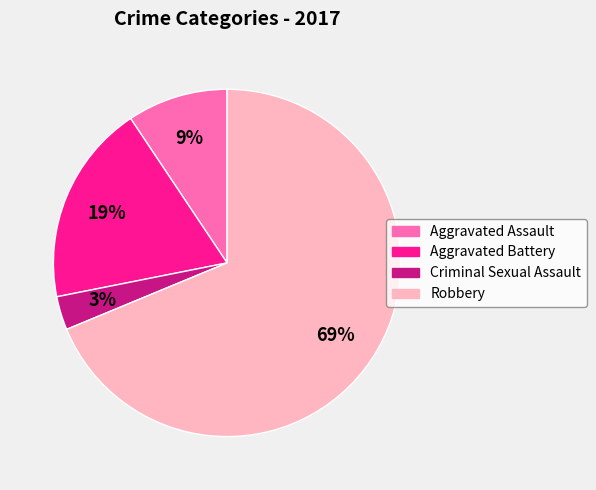

Which category accounts for the majority?

Robbery